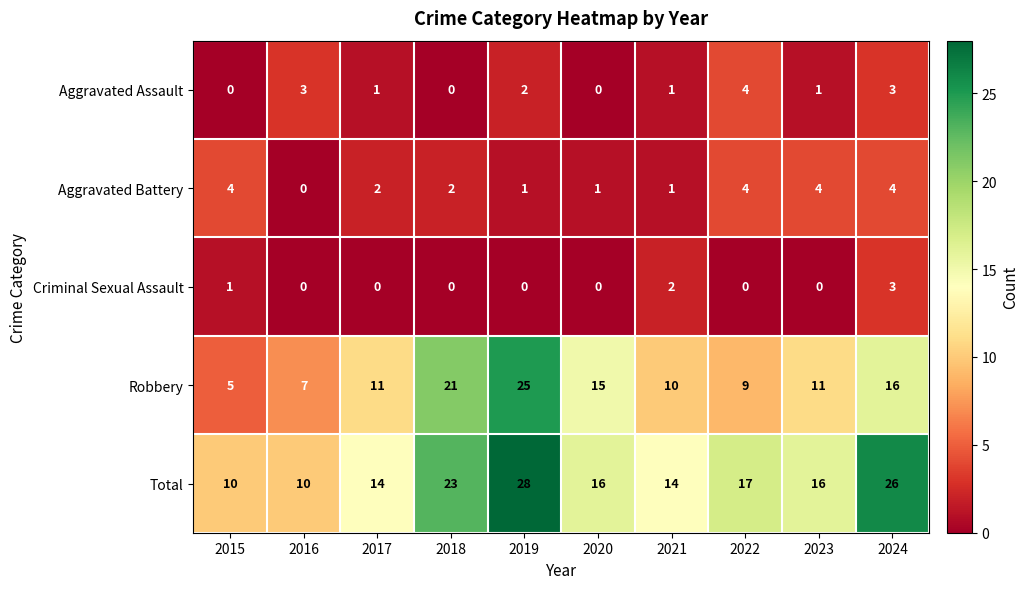

What is the approximate value of Aggravated Assault at 2022?

4